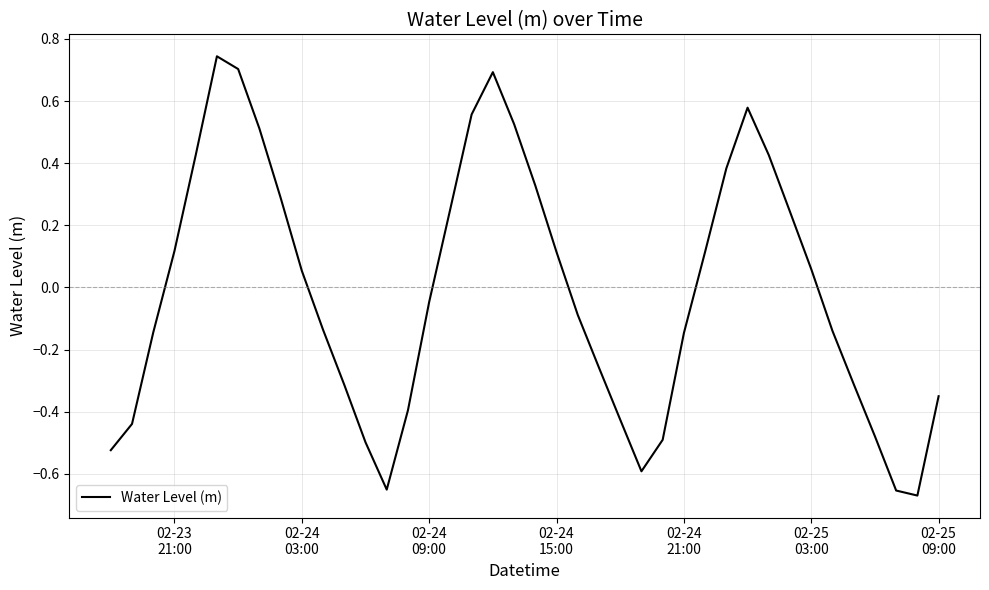

Is this an area chart (filled region under the line)?

No